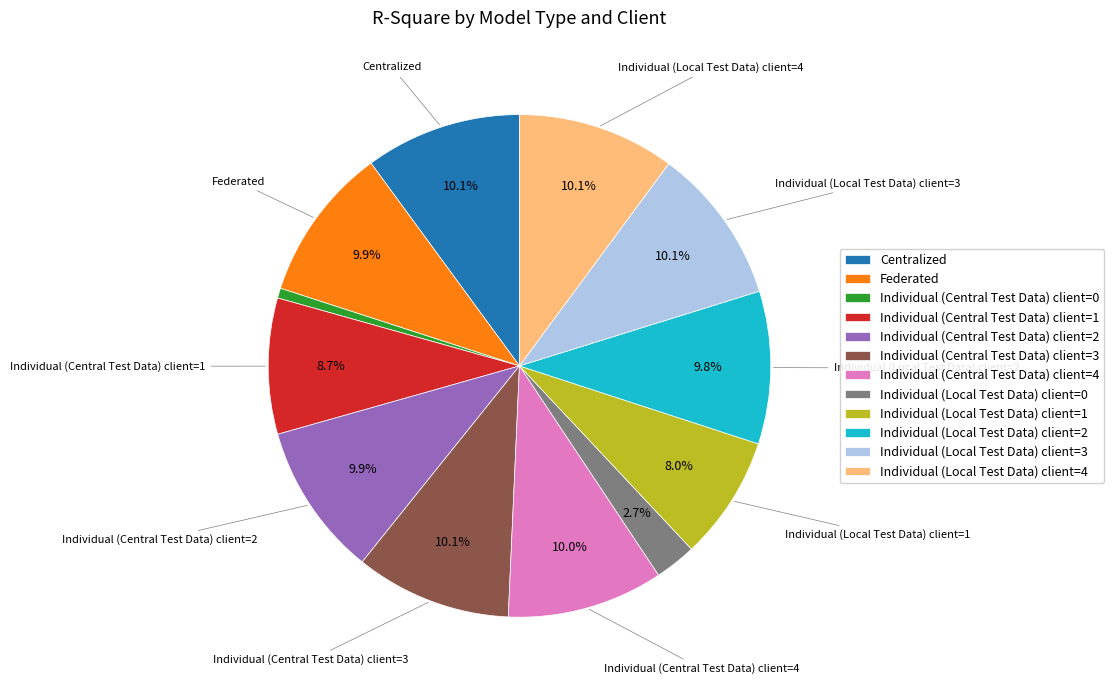

Is Individual (Central Test Data) client=0 the majority of the pie?

No